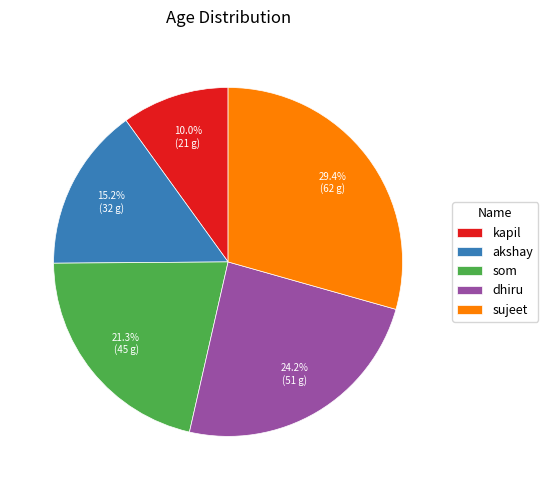

Combined, what portion of the pie is som and akshay?

36.5%